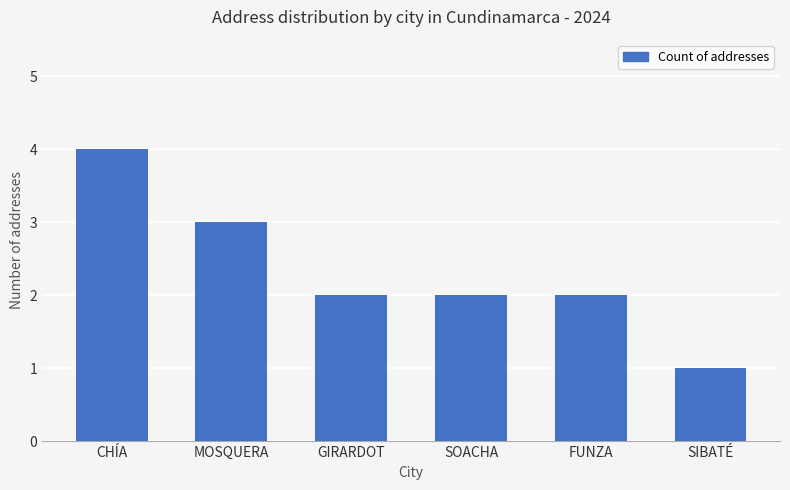

What is the label of the 4th bar from the left?

SOACHA